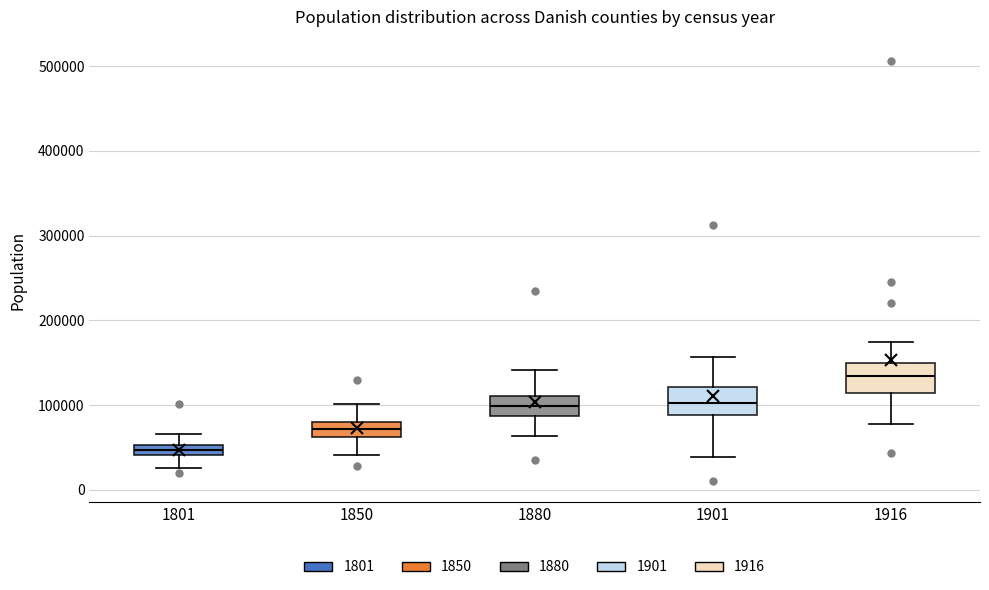

Which box's median line is the lowest?

1801